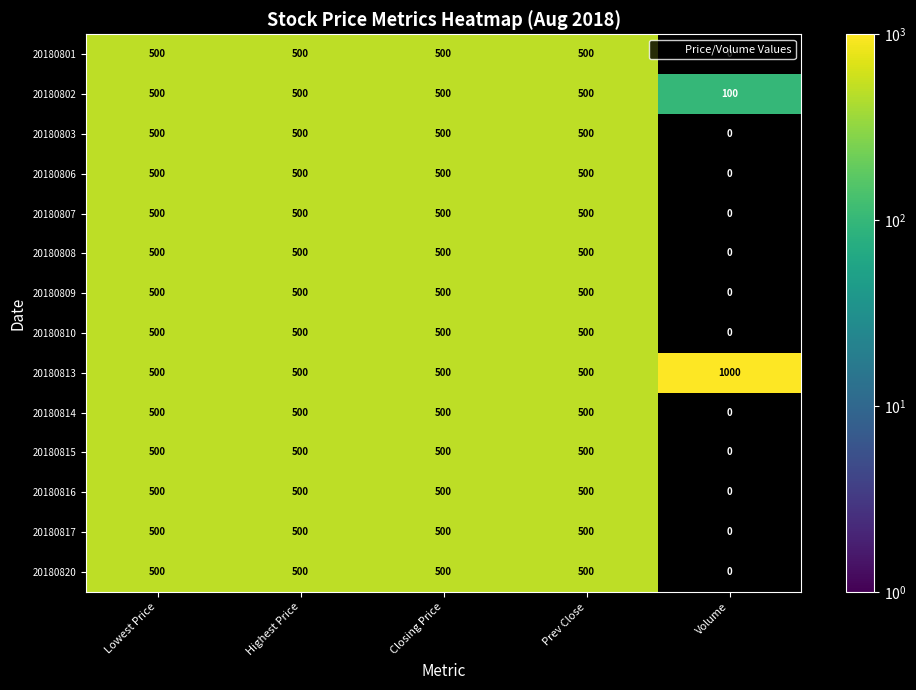

What is the difference between the maximum and minimum values in the 20180809 series?

500